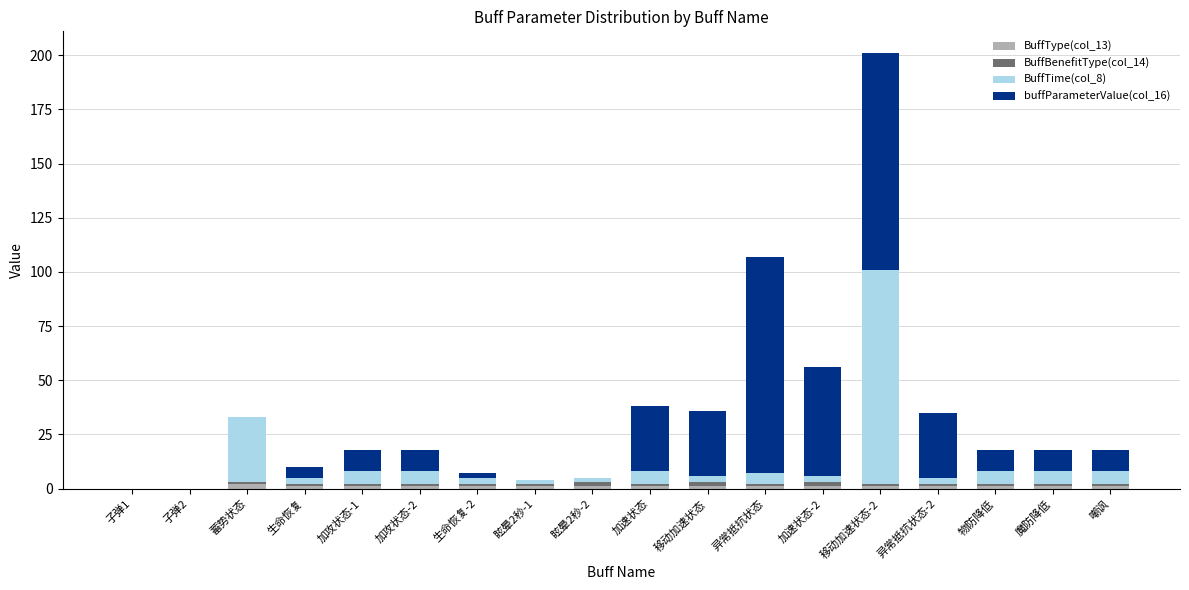

At which category is the sum across all series the highest?

移动加速状态-2